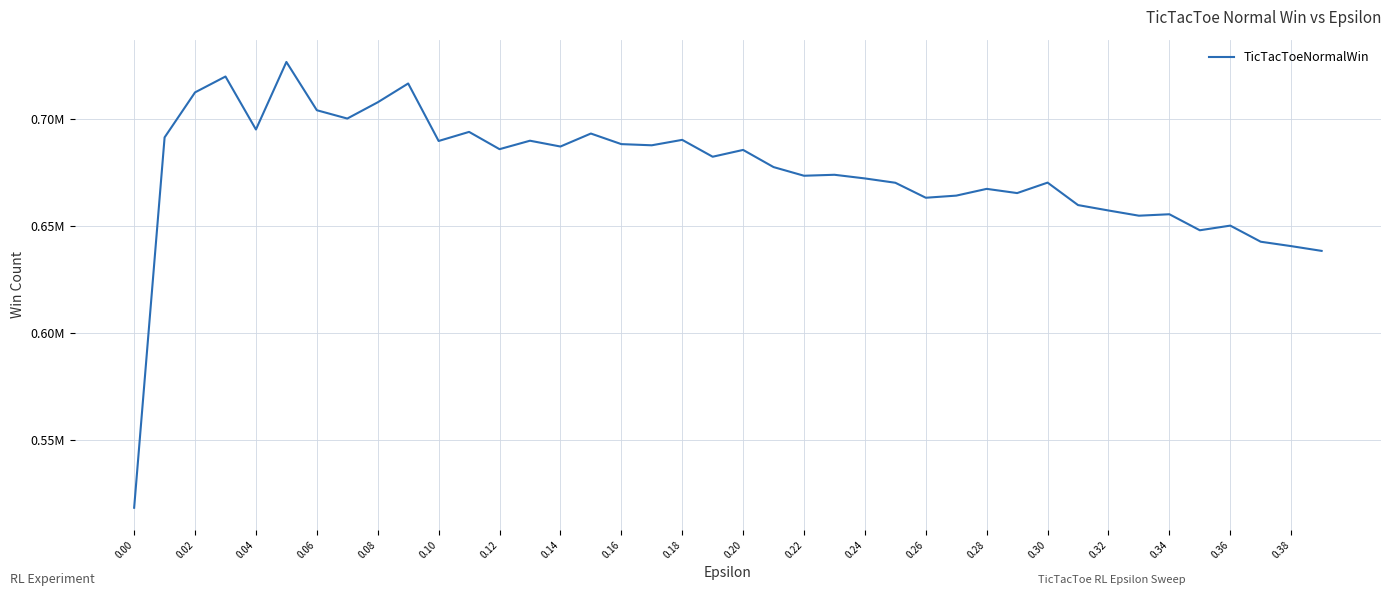

Does the chart have visible grid lines?

Yes